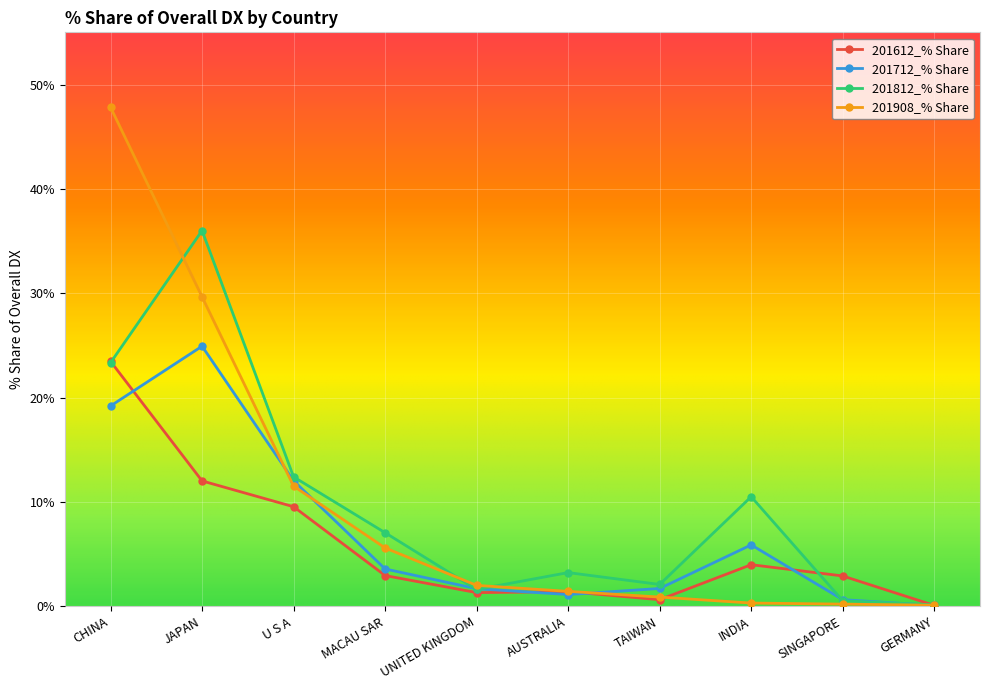

True or false: 201812_% Share has more than 2 interior local peaks.

True